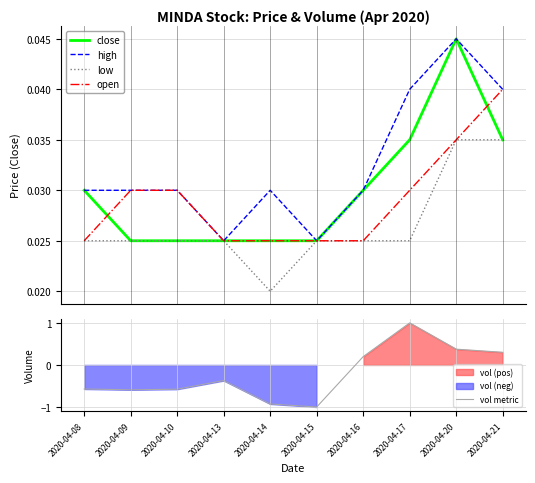

Rank the series at 2020-04-13 from lowest to highest value.

vol metric, close, high, low, open